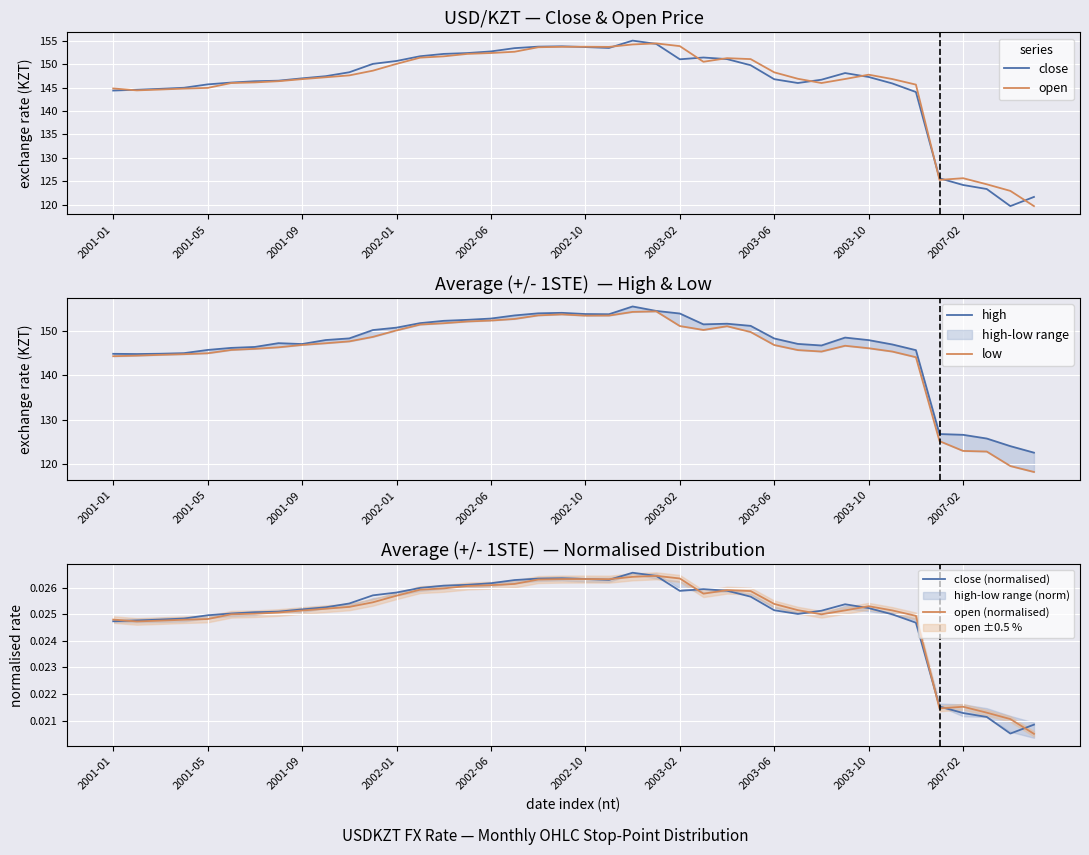

Does the chart display data point markers on the line(s)?

No